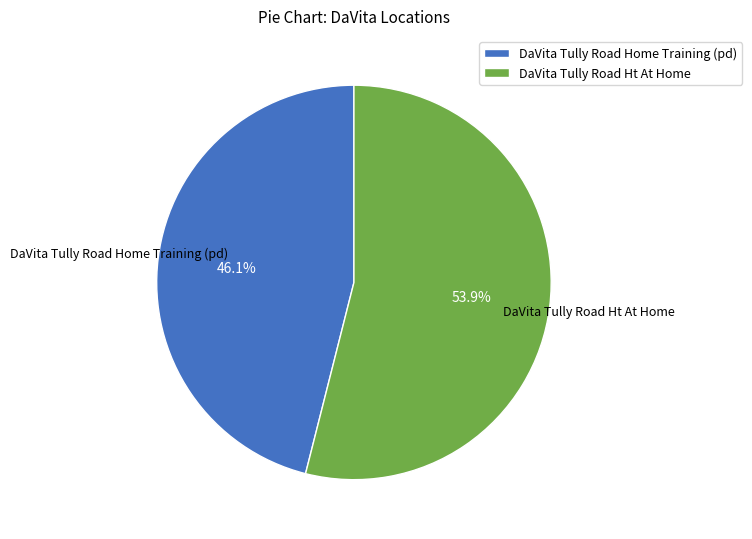

What is the ratio of the value at DaVita Tully Road Home Training (pd) to the value at DaVita Tully Road Ht At Home?

0.9